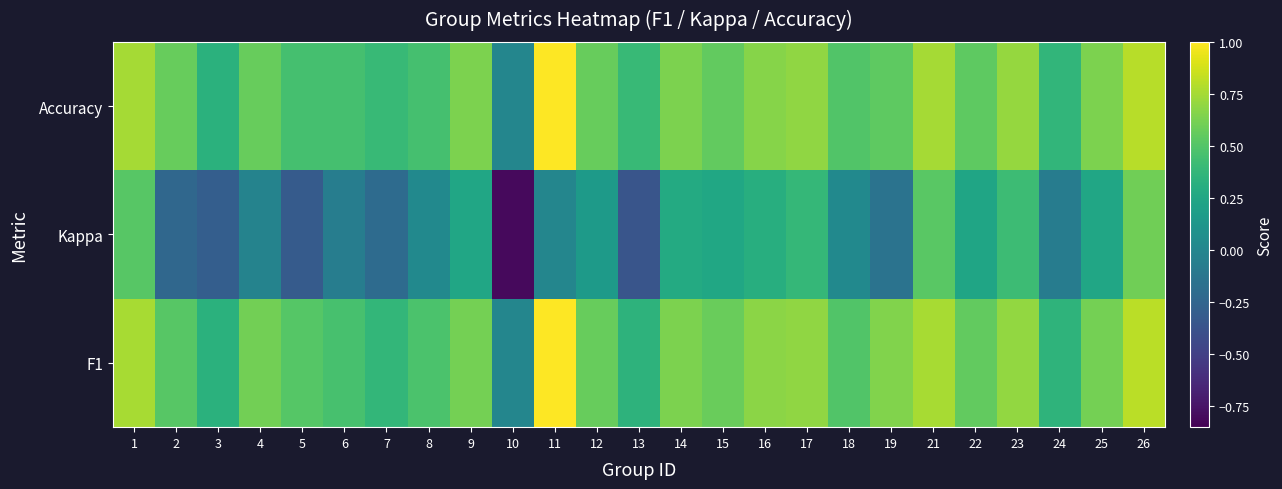

Which label corresponds to the largest value in the chart?

11